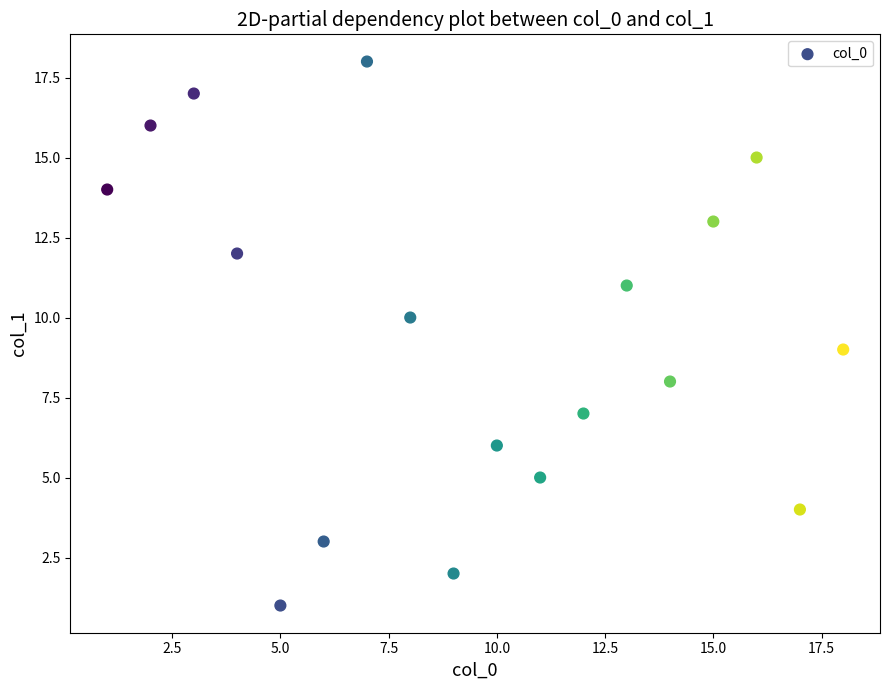

What is the range of Y values (max minus min)?

17